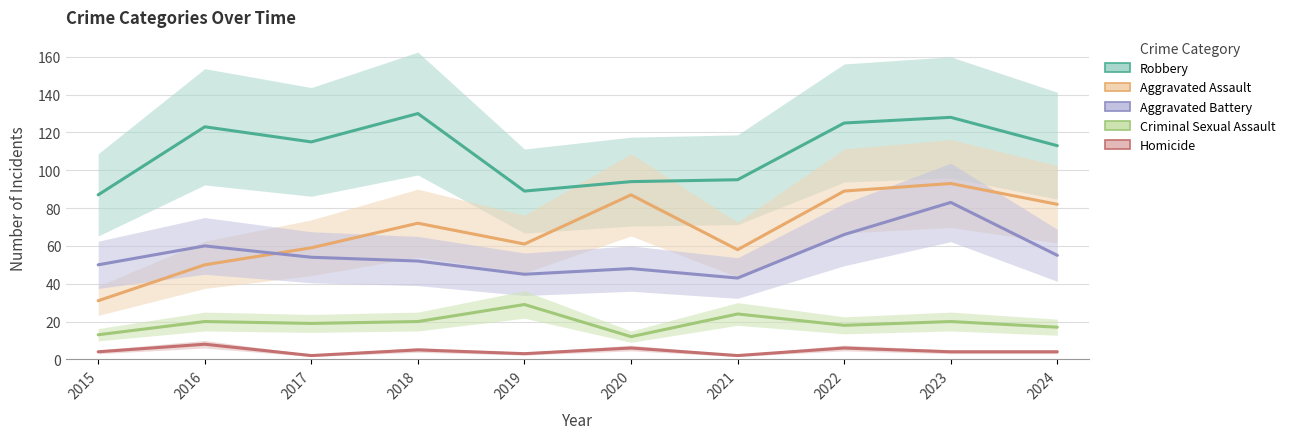

What is the approximate value of Aggravated Assault at 2016, to the nearest 10?

50